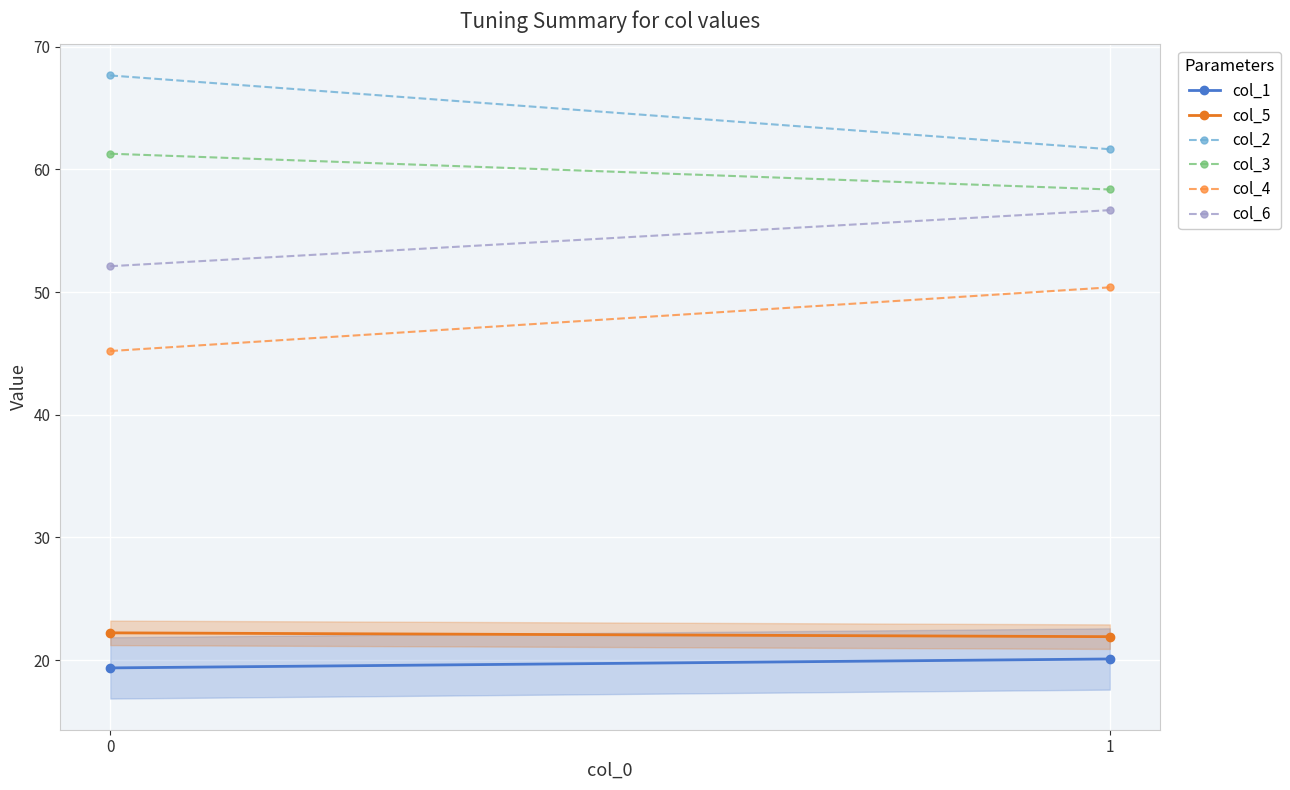

At 1, list the series in order from smallest to largest.

col_1, col_5, col_4, col_6, col_3, col_2